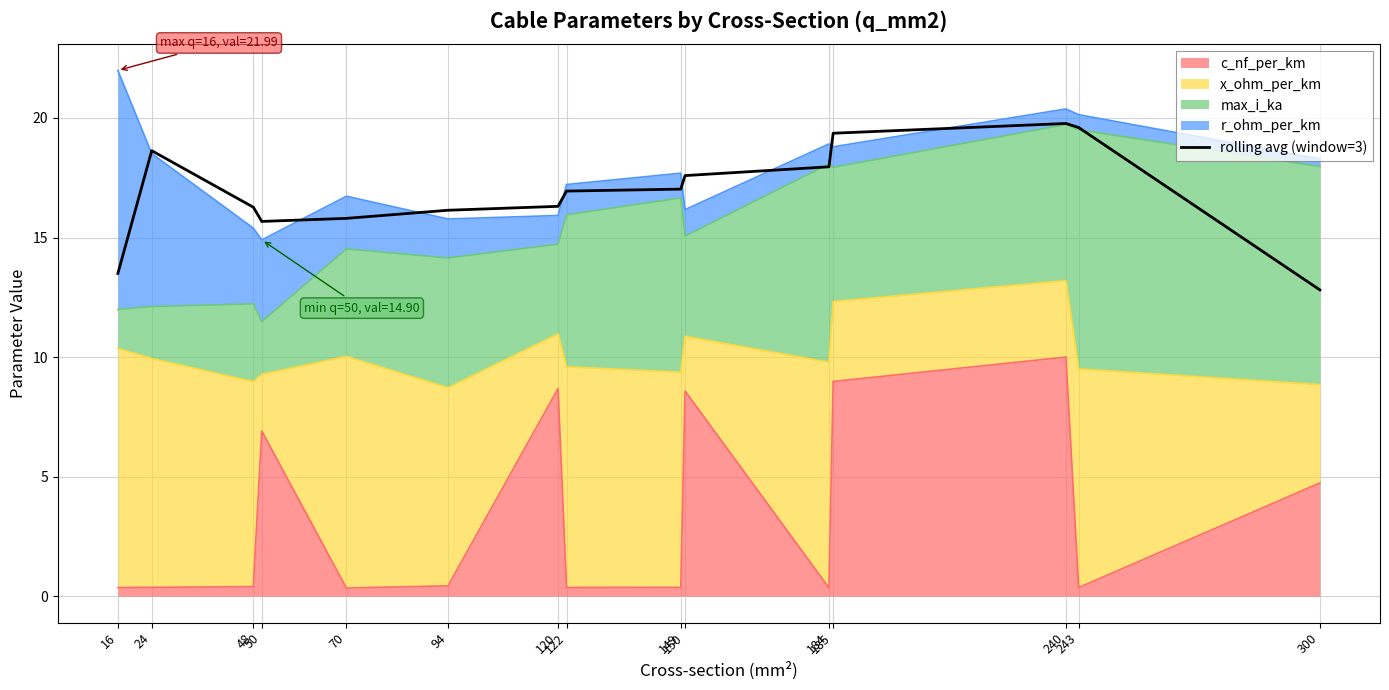

How many interior local valleys (lower than both neighbors) does the data have?

1